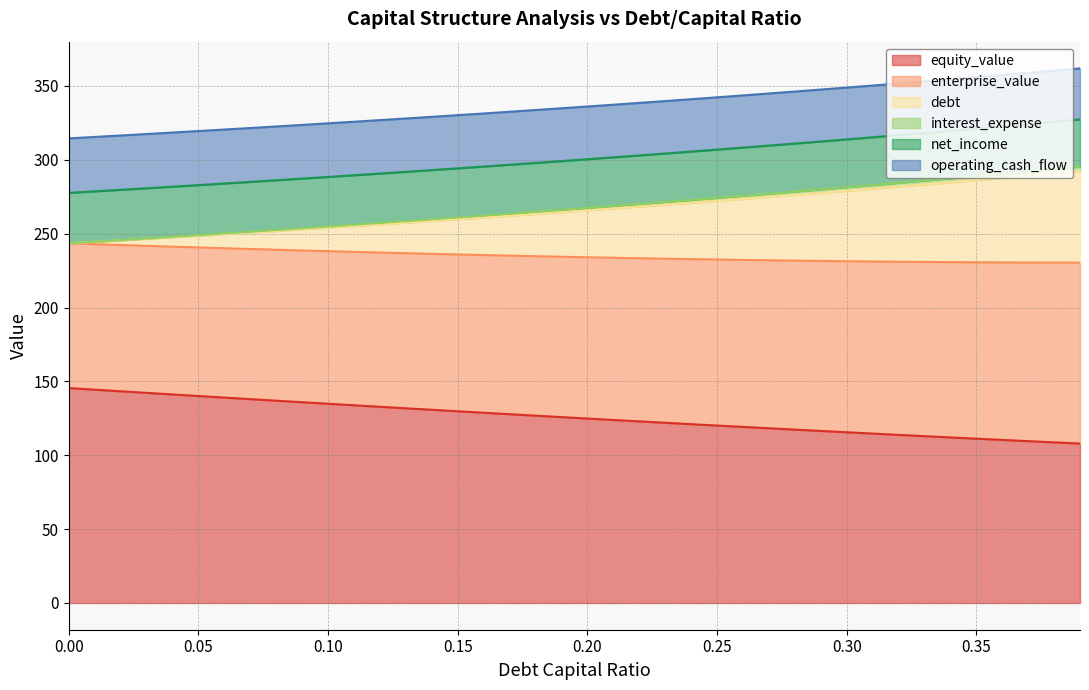

At how many categories does at least one series exceed 160?

40